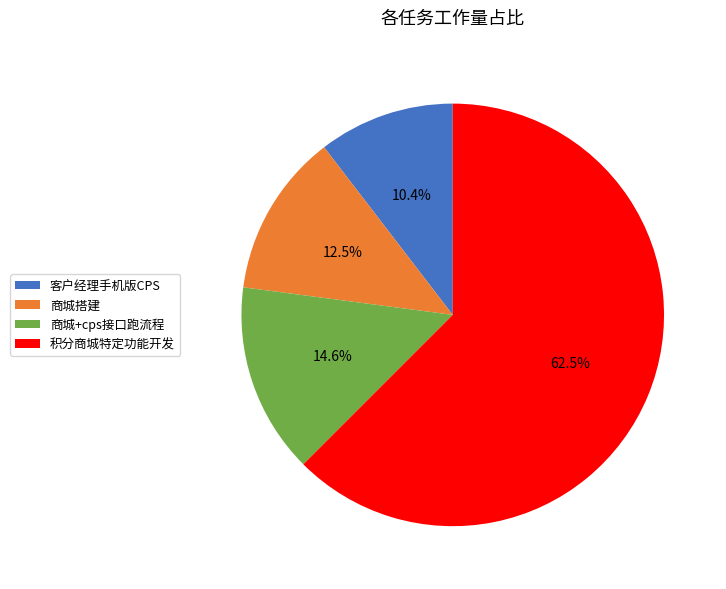

Count the number of slices in the pie.

4